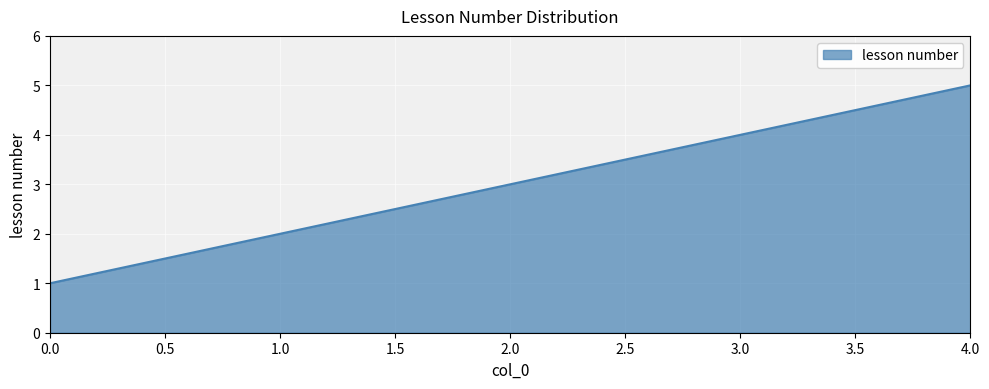

Reading left to right, what are all the values shown in this chart?

1	2	3	4	5